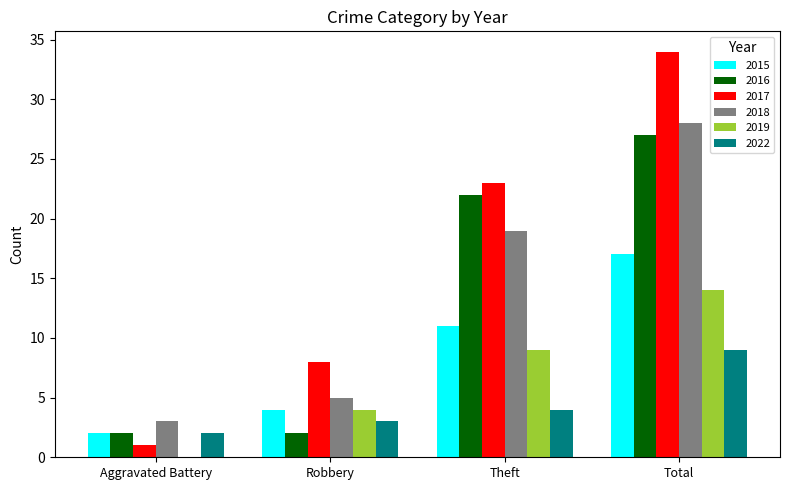

Between Aggravated Battery and Robbery, which series saw the biggest shift?

2017